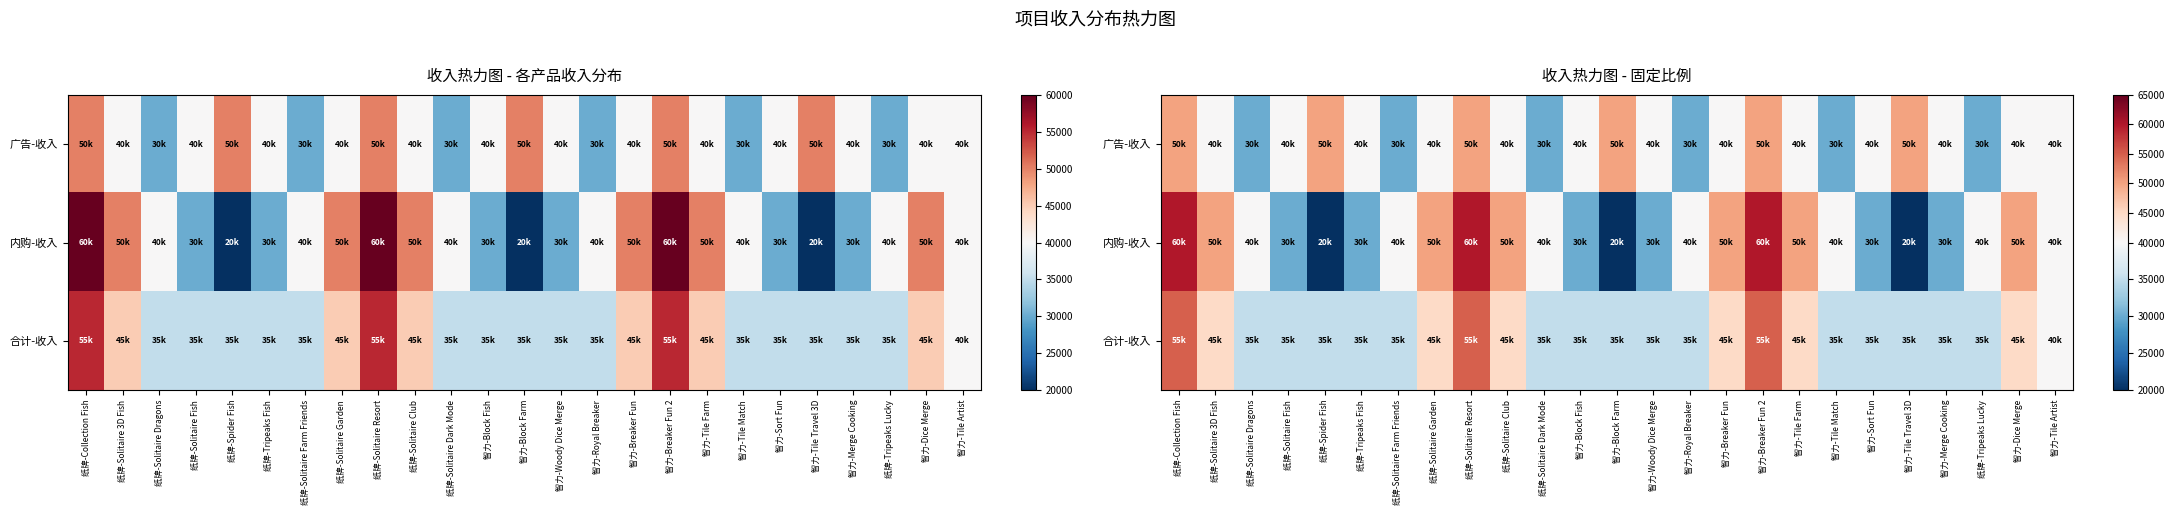

List the series in order of their peak value, highest first.

内购-收入, 合计-收入, 广告-收入